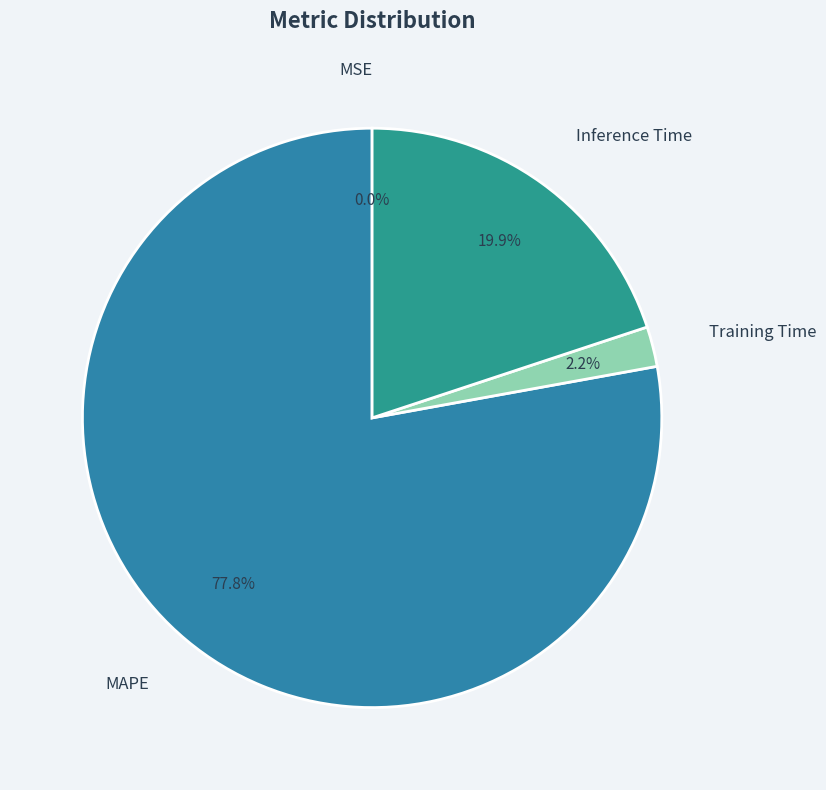

To the nearest percent, what is the difference between the largest and smallest slice percentages?

78%